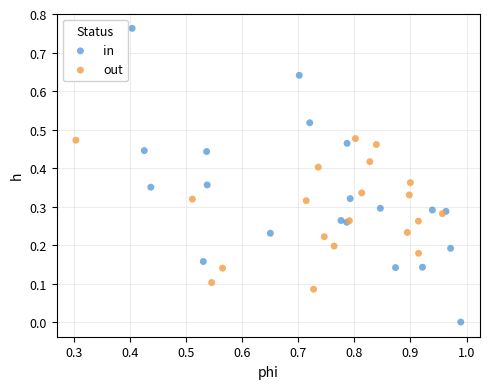

Which series reaches the minimum Y coordinate?

in